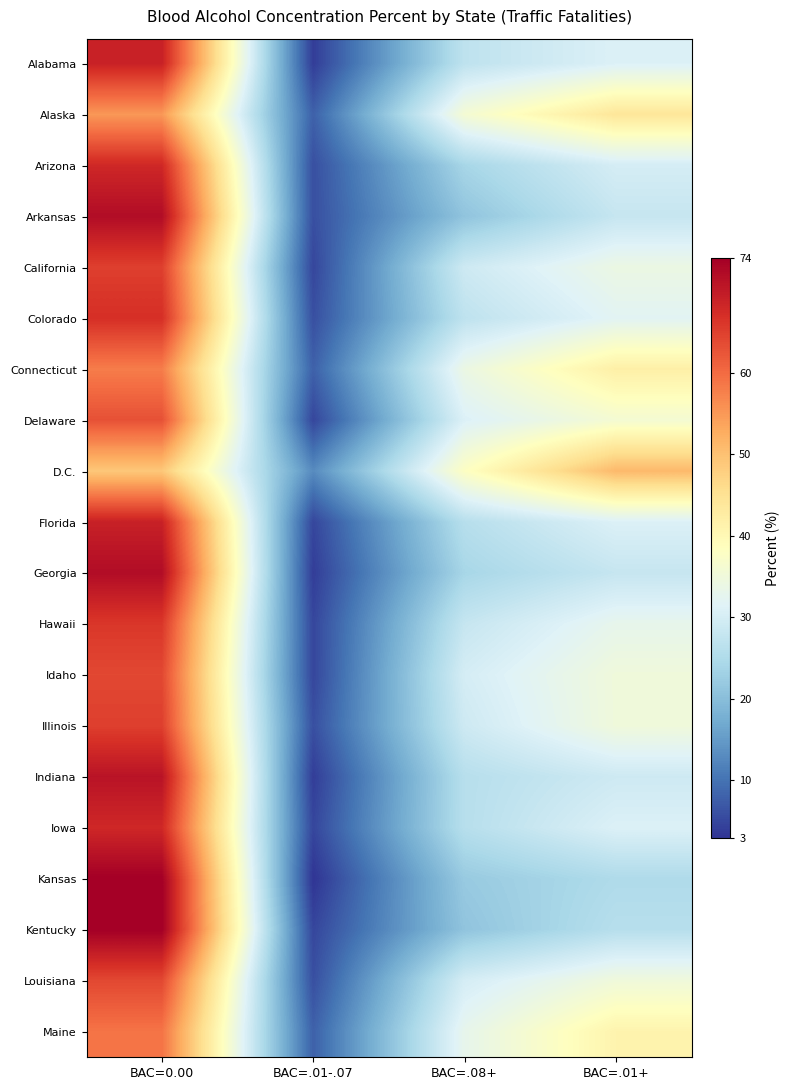

Which category has the highest value across all series?

BAC=0.00